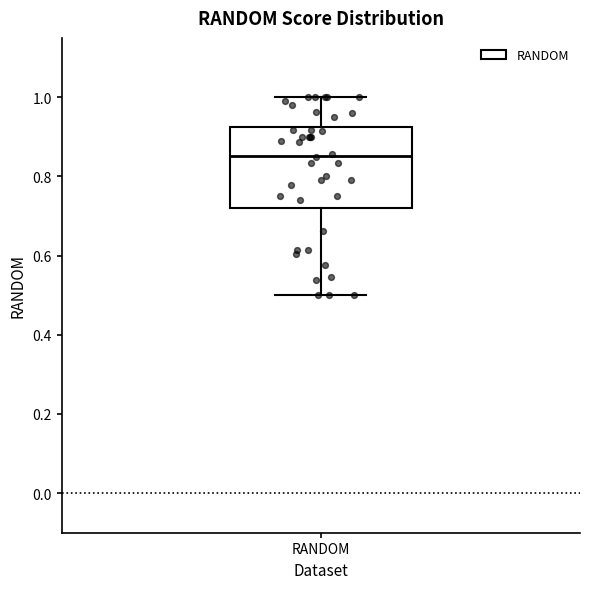

Where is the lower edge of the box for RANDOM on the y-axis? The values are not printed on the chart, so give them approximately, as read against the axis.

0.72